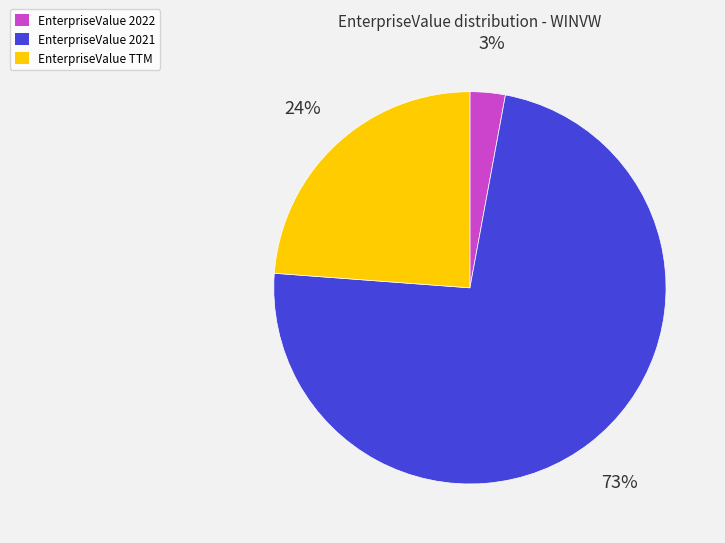

Does any single category account for the majority?

Yes